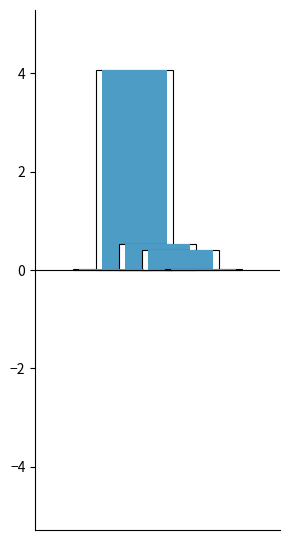

Is it true that the value at SMAPE is 0.5?

True